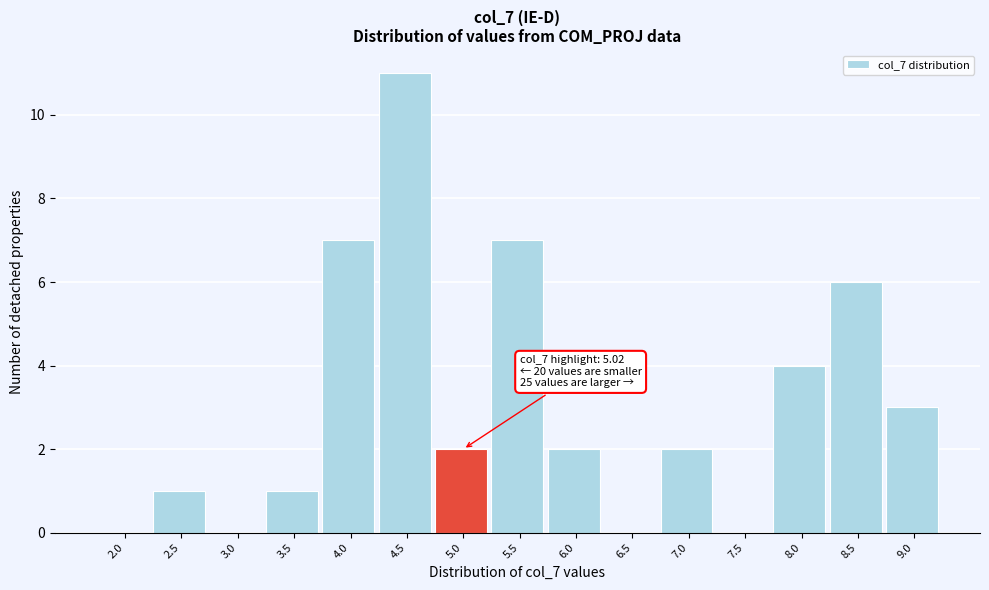

Reading left to right, what are all the values shown in this chart?

2.0=0	2.5=1	3.0=0	3.5=1	4.0=7	4.5=11	5.0=2	5.5=7	6.0=2	6.5=0	7.0=2	7.5=0	8.0=4	8.5=6	9.0=3